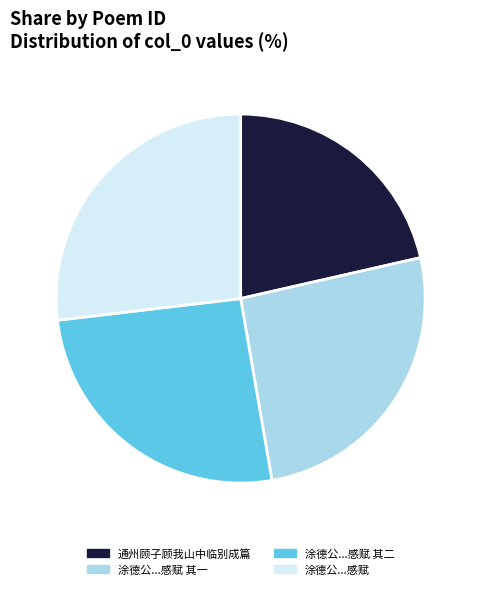

How many slices are in this pie chart?

4